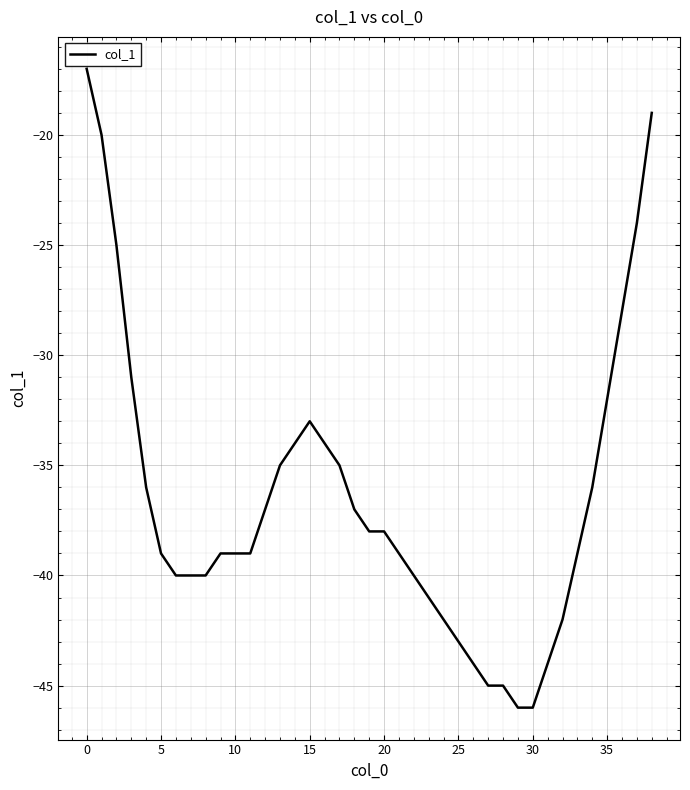

What is the smallest value displayed?

-46